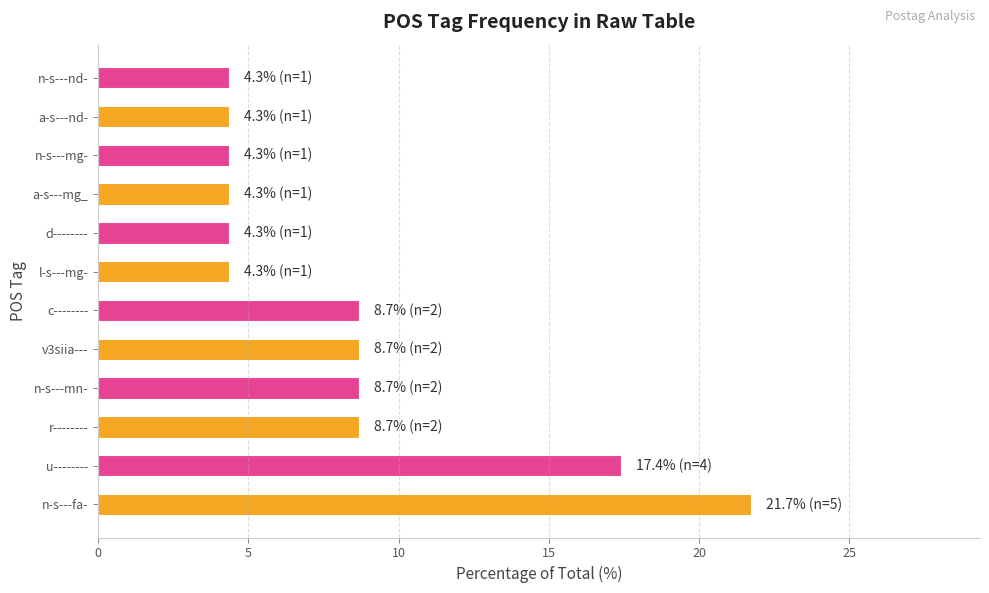

Between v3siia--- and u--------, which is larger?

u--------